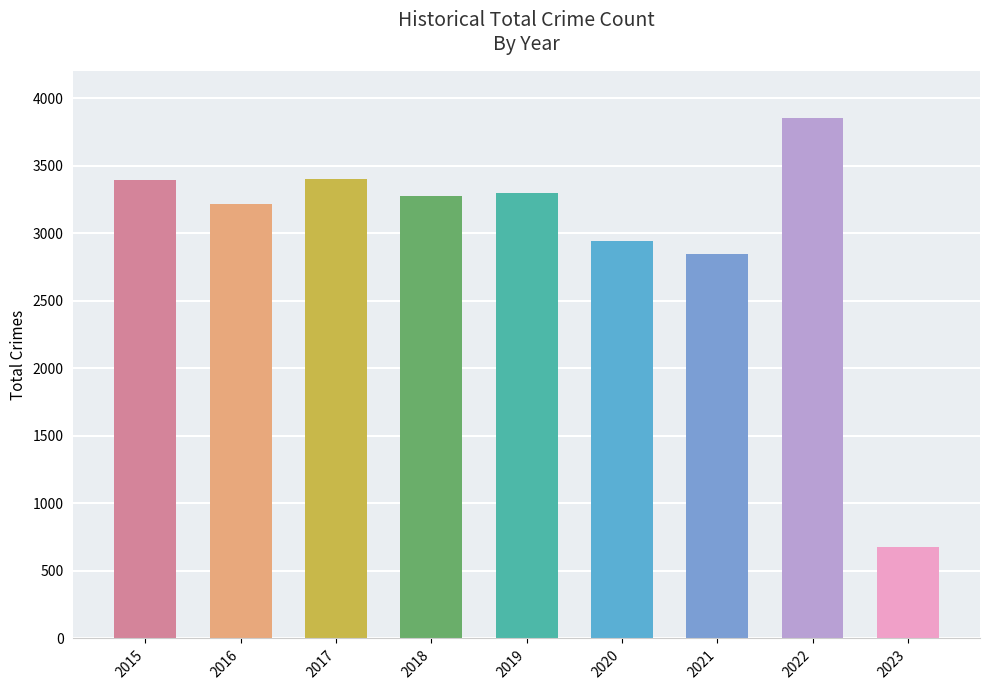

True or false: the data shows 4962 at 2019.

False